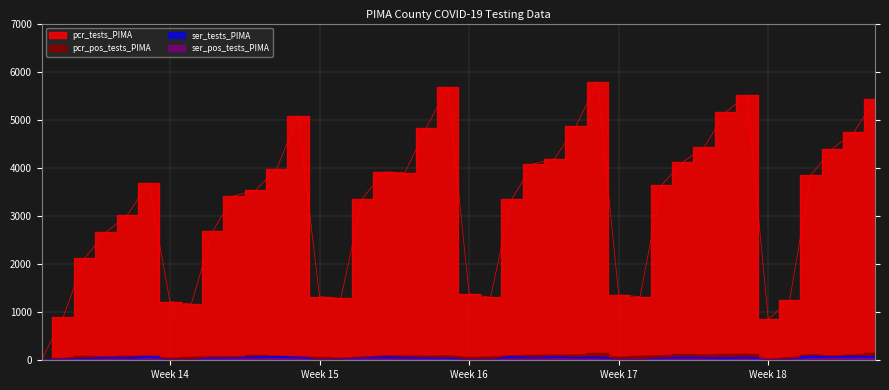

True or false: pcr_tests_PIMA and ser_pos_tests_PIMA intersect in this chart.

False